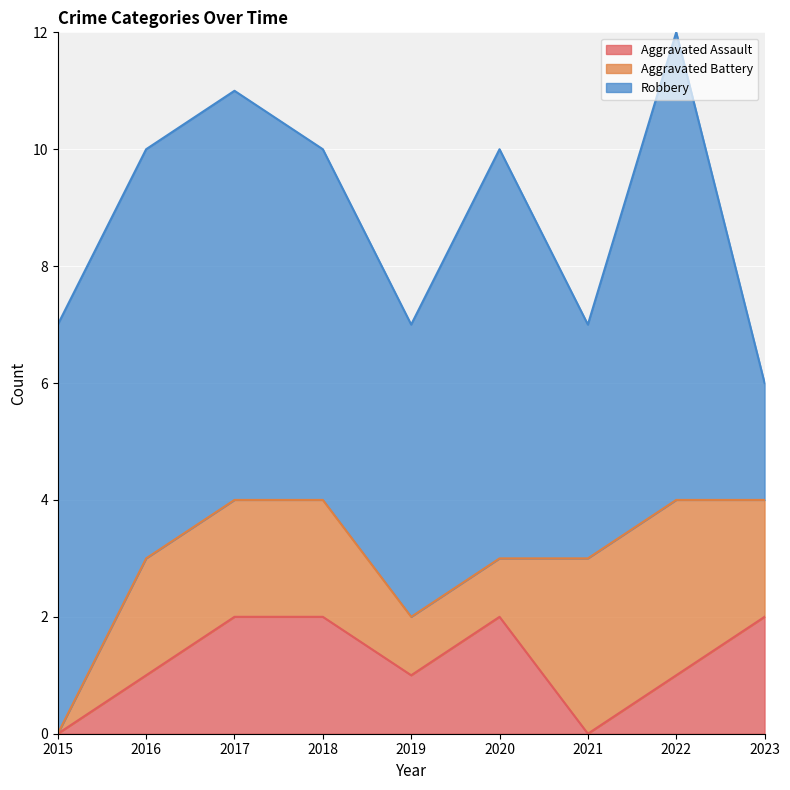

How many values in the Robbery series exceed 7?

1